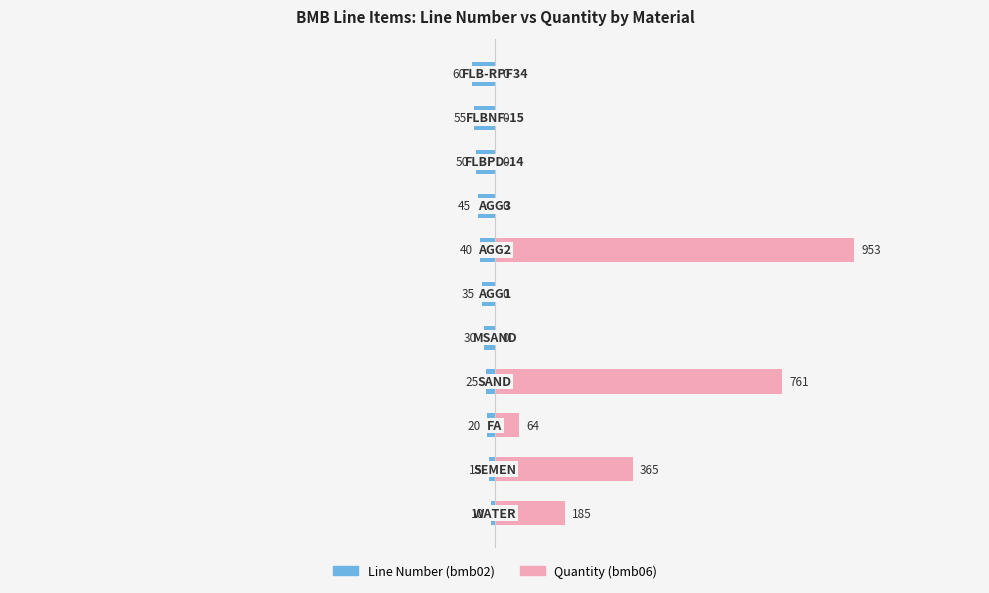

What is the difference between the second highest and minimum values in the Quantity (bmb06) series?

761